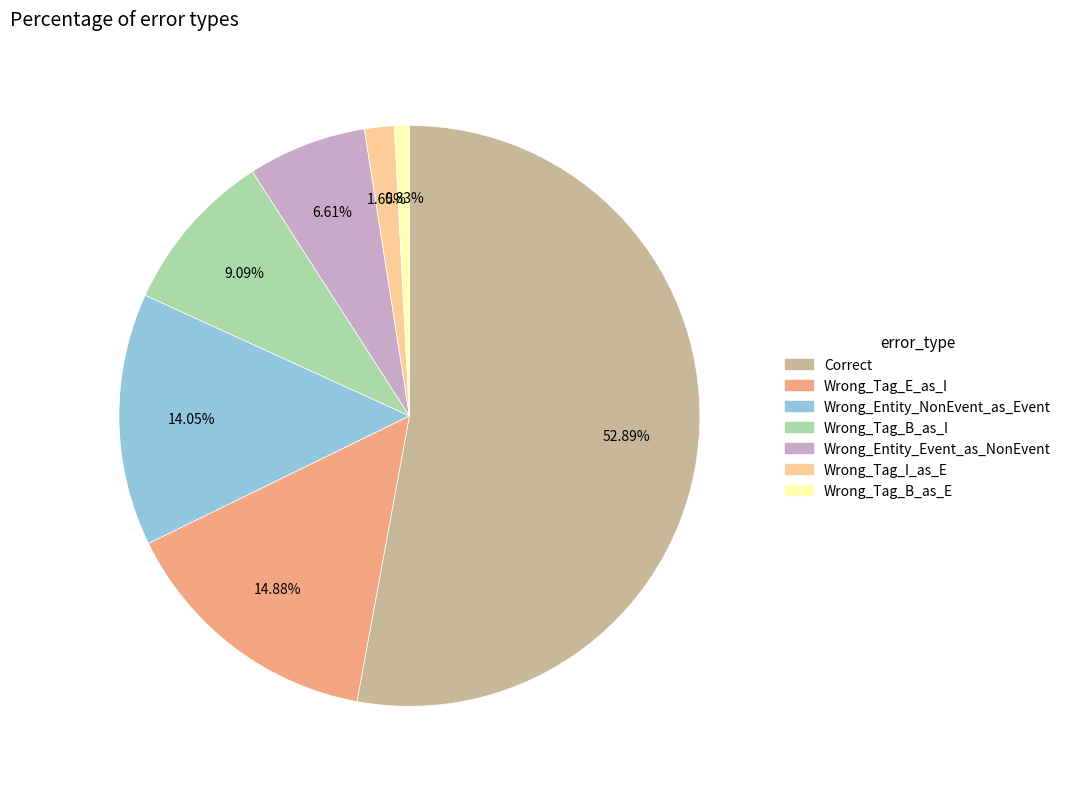

To the nearest percent, what is the combined percentage of Wrong_Tag_I_as_E and Wrong_Tag_B_as_I?

11%